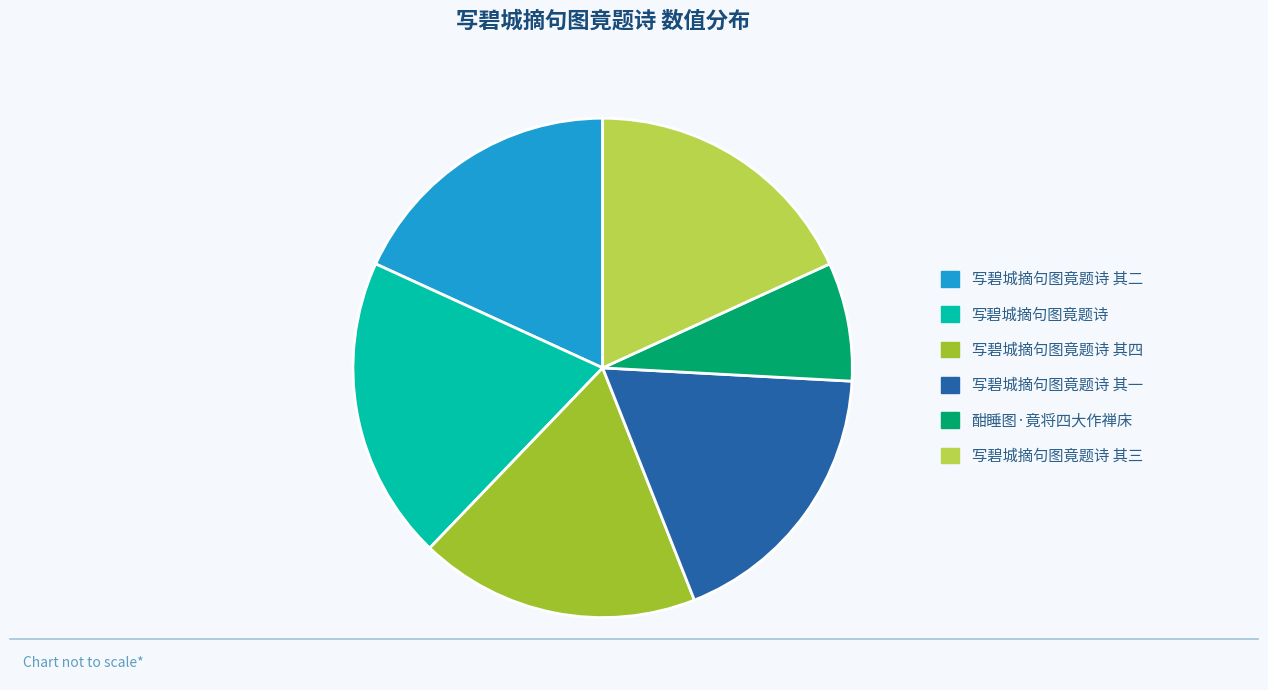

Which has a higher value, 酣睡图·竟将四大作禅床 or 写碧城摘句图竟题诗 其三?

写碧城摘句图竟题诗 其三